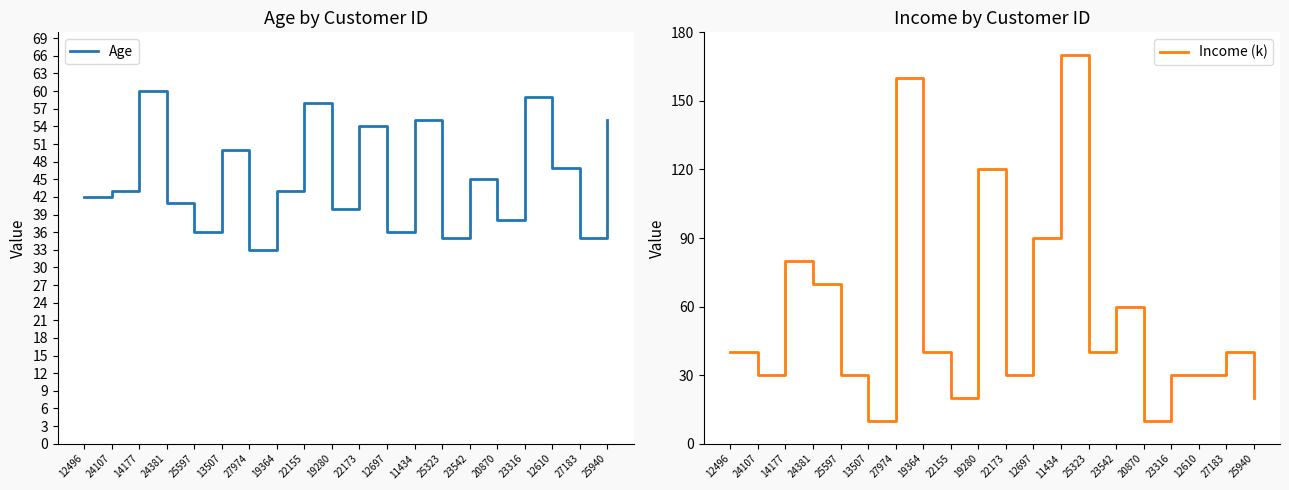

How many series are shown in this chart?

2